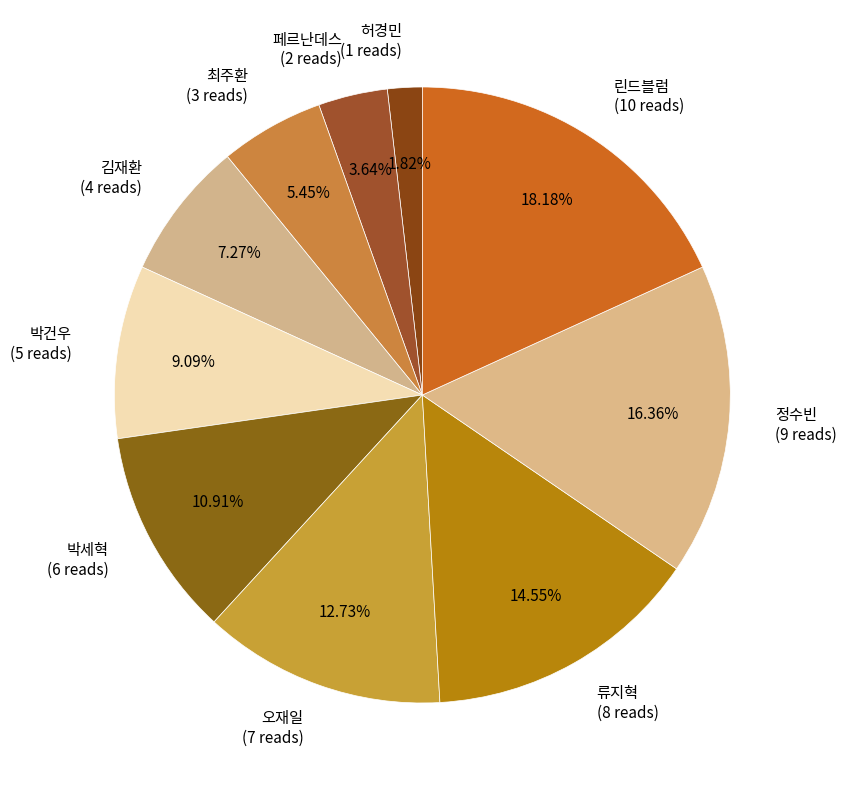

Does any single category account for the majority?

No